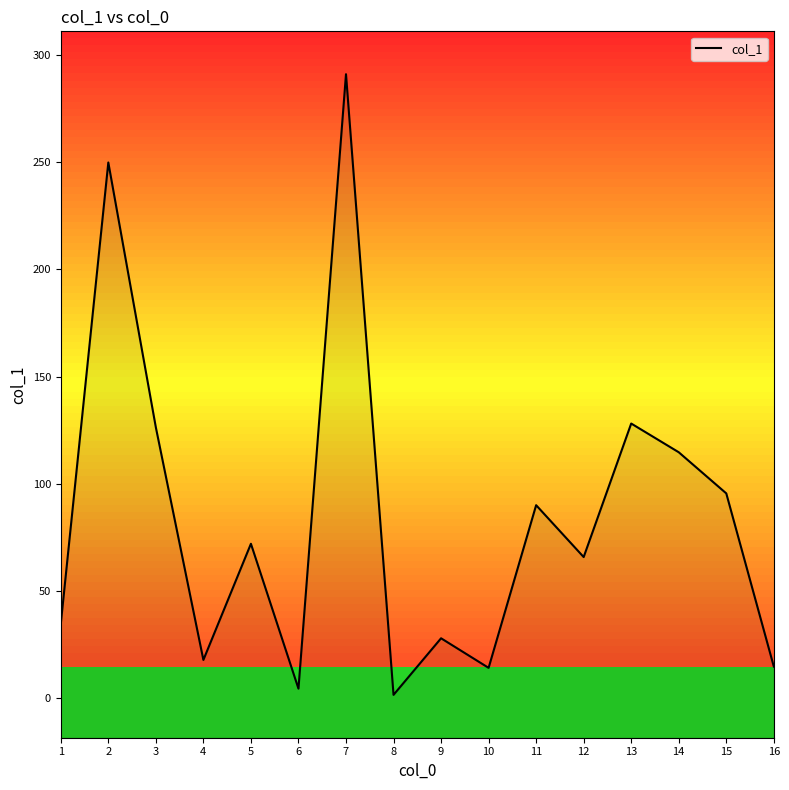

What is the average value?

84.3